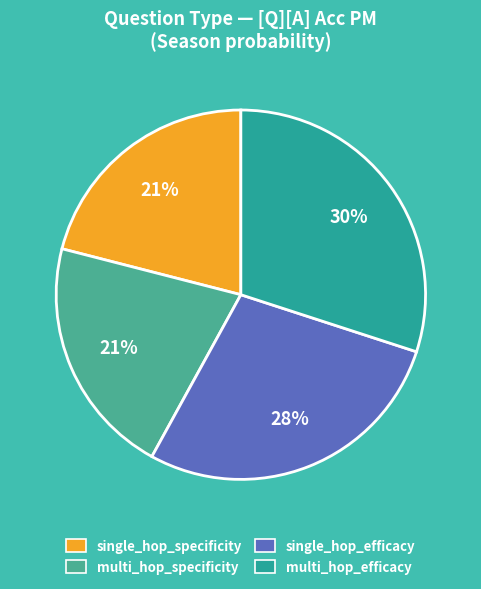

Is it true that multi_hop_specificity is 29% of the pie?

False